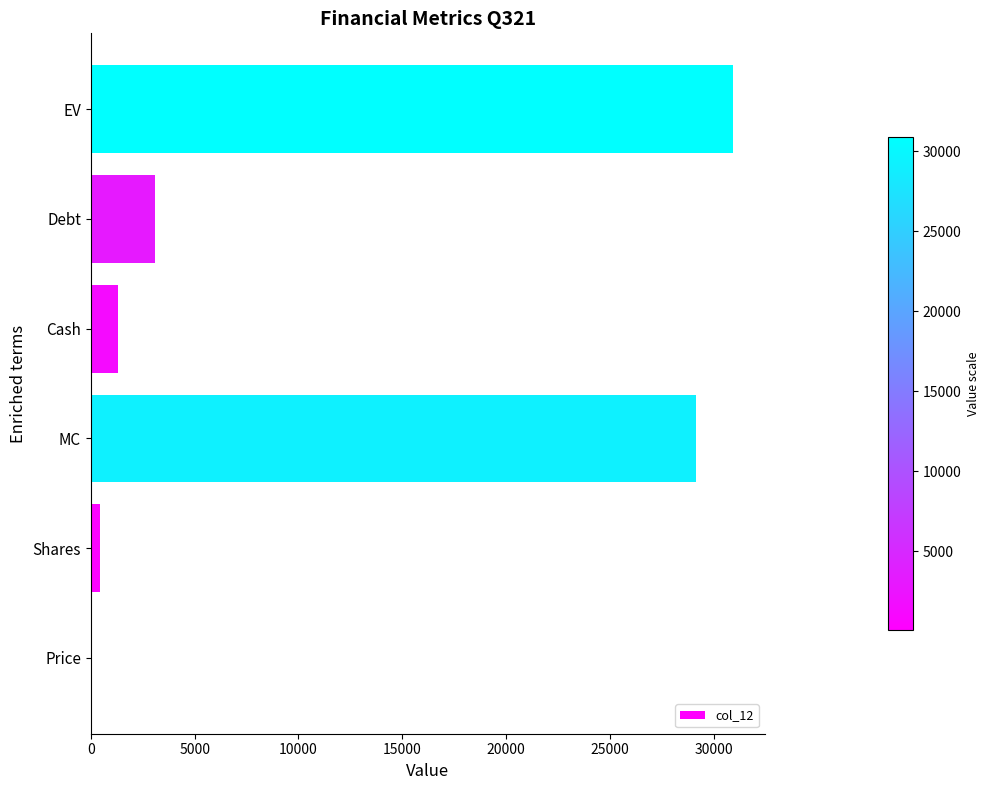

What value does the data have at MC?

29128.6